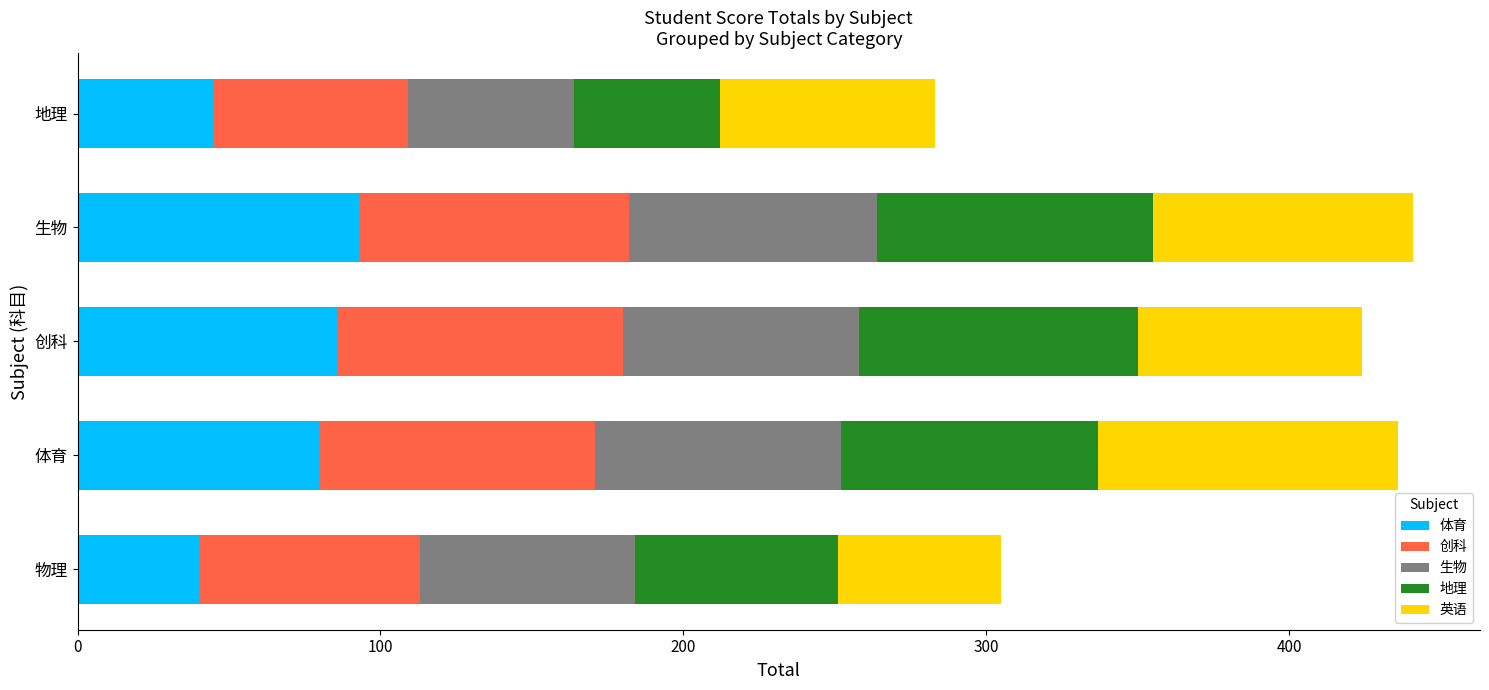

What is the maximum value for 体育?

93